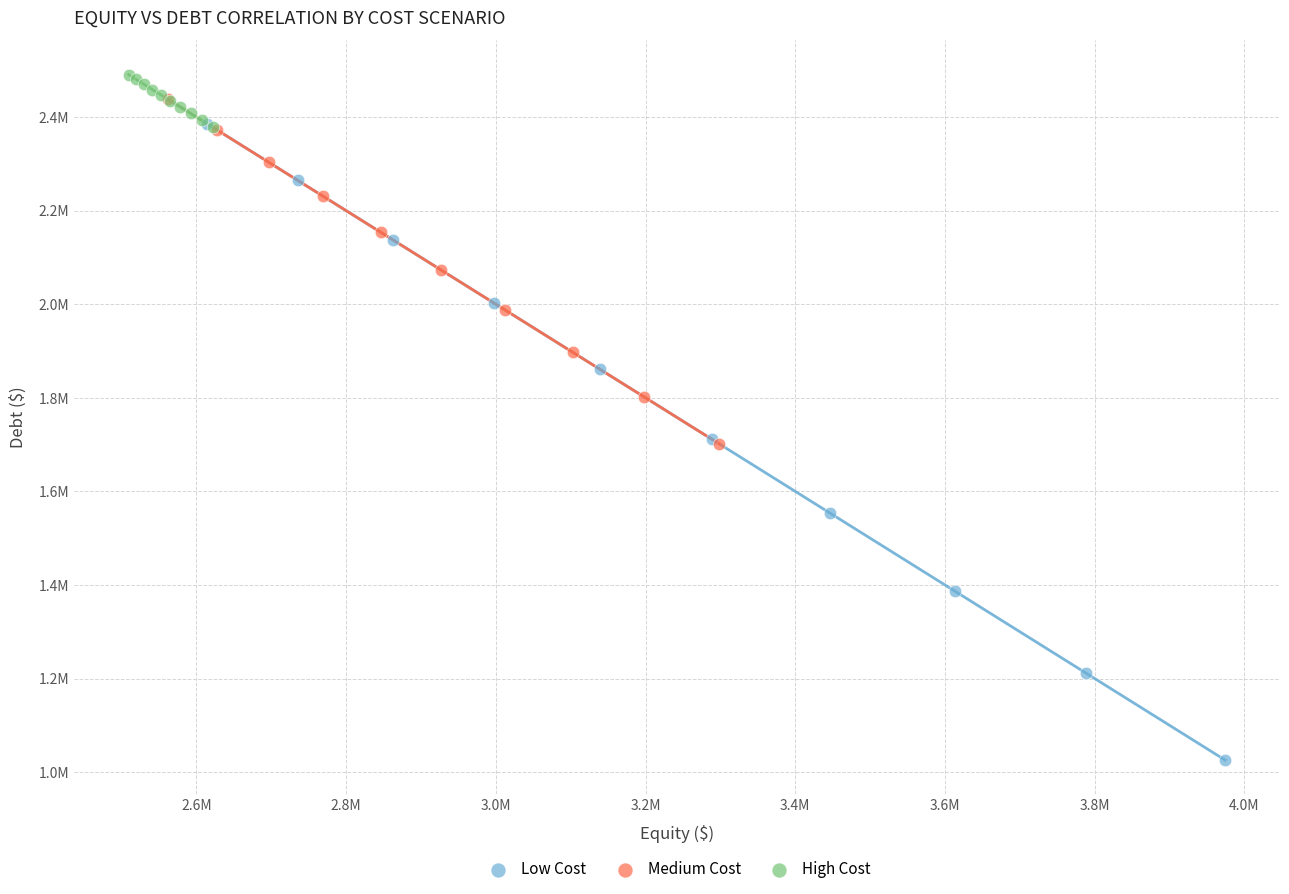

Which series reaches the maximum Y coordinate?

High Cost